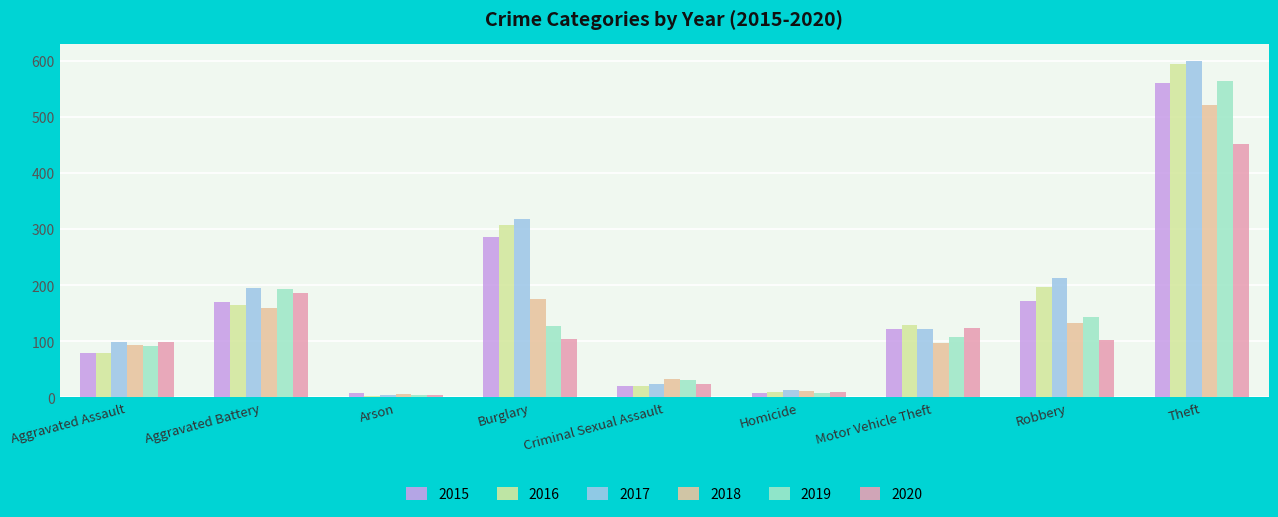

True or false: 2017 has a value of 69 at Aggravated Assault.

False